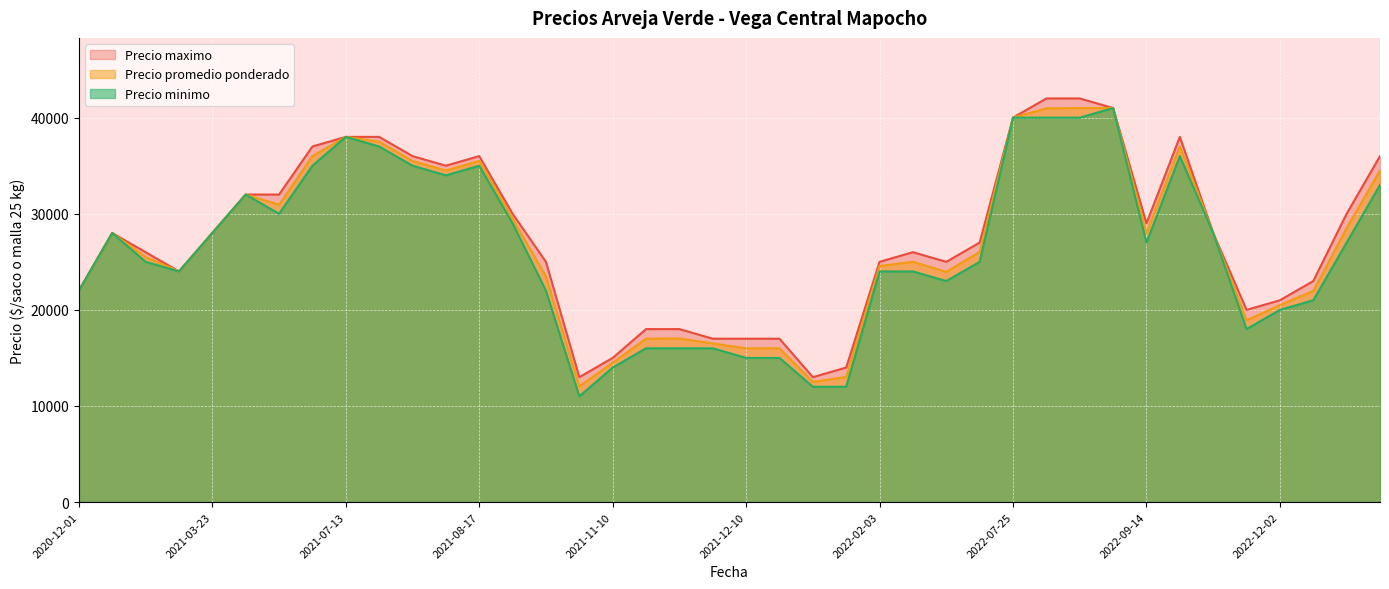

At which label does Precio minimo reach its peak?

2022-08-26